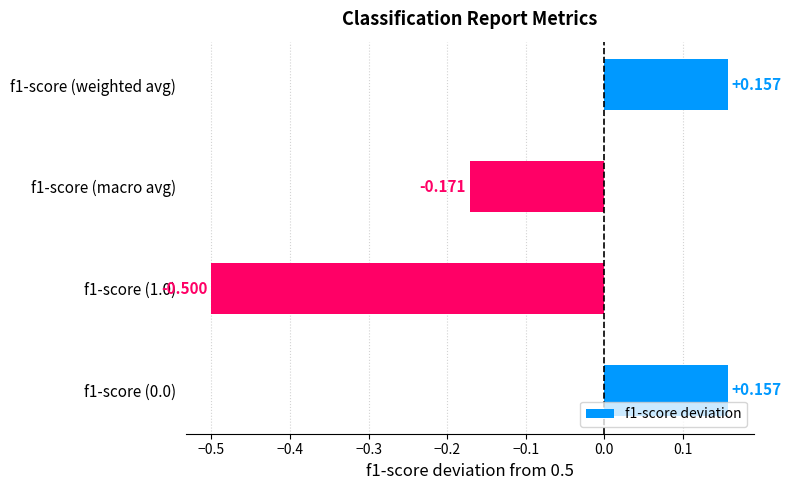

How many negative values are there?

2